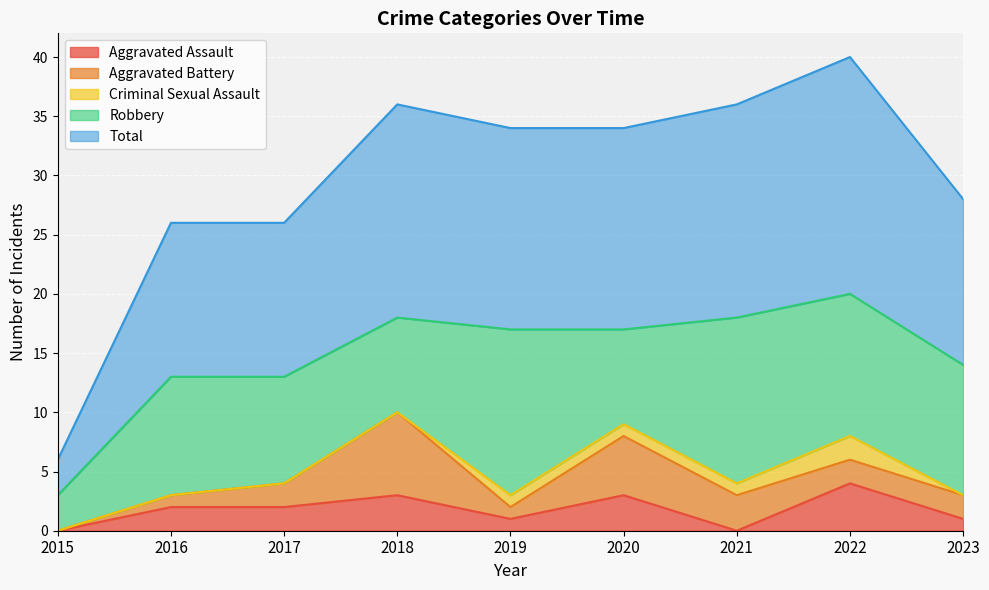

Is it true that Robbery equals 13 at 2017?

False